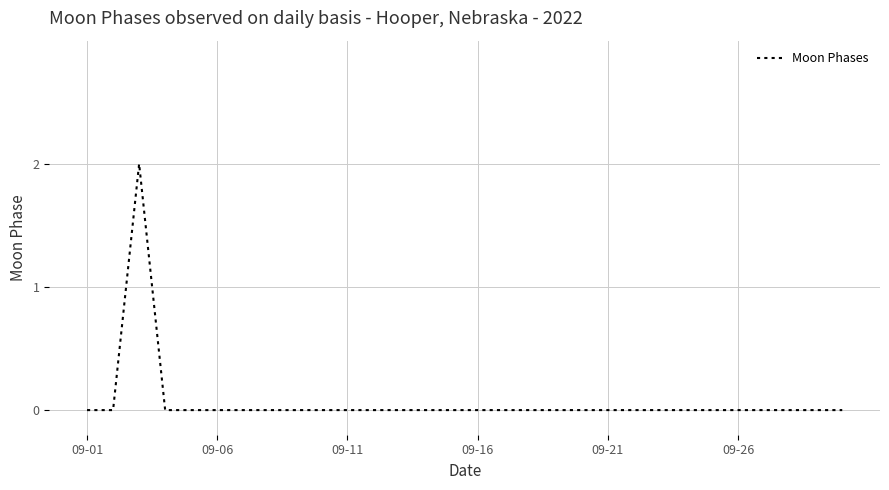

Does the chart have visible grid lines?

Yes